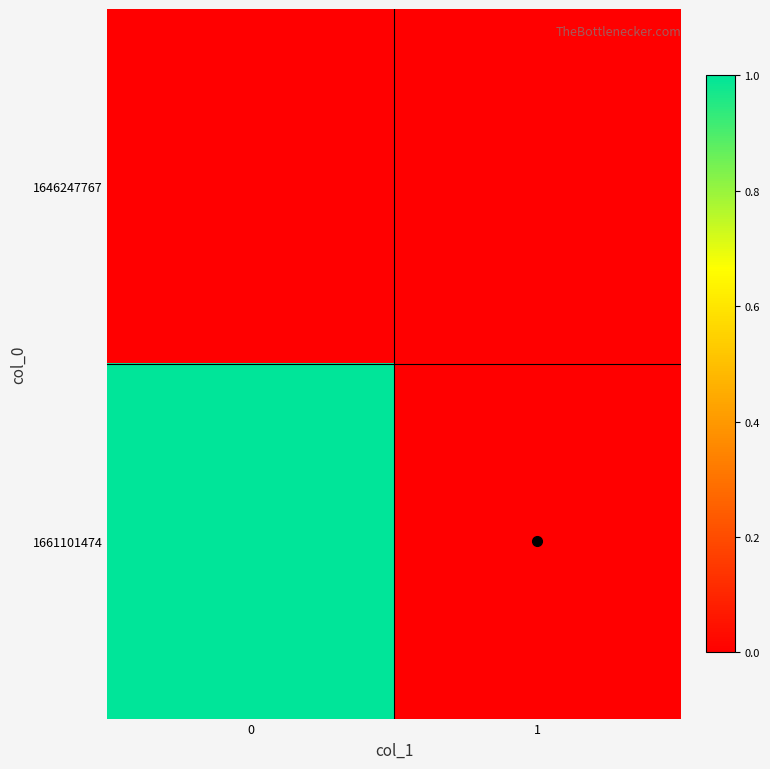

Rank the series by their average value, from highest to lowest.

1661101474, 1646247767